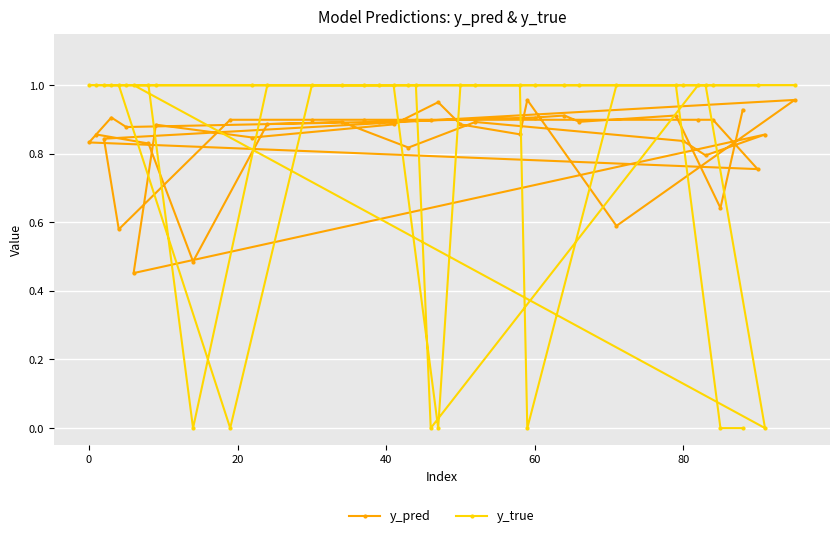

What is the sum of all y_true values?

32.0